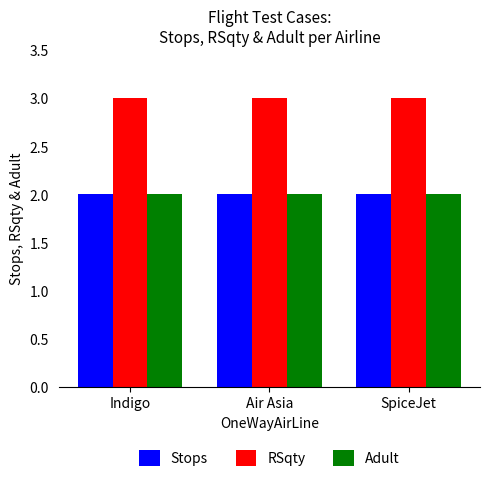

What is the sum of all Adult values?

6